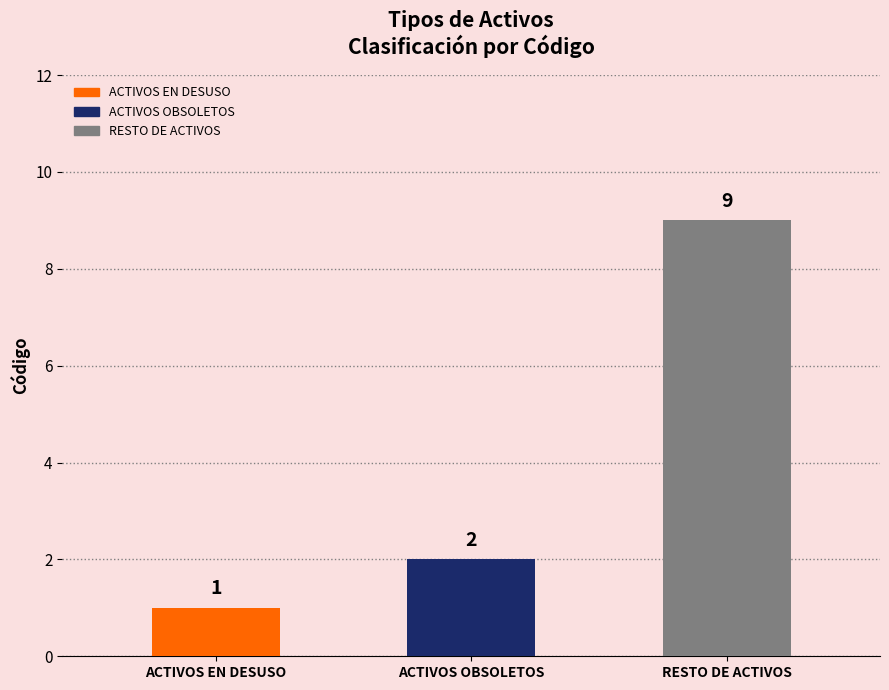

What is the ratio of the value at ACTIVOS EN DESUSO to the value at ACTIVOS OBSOLETOS?

0.5